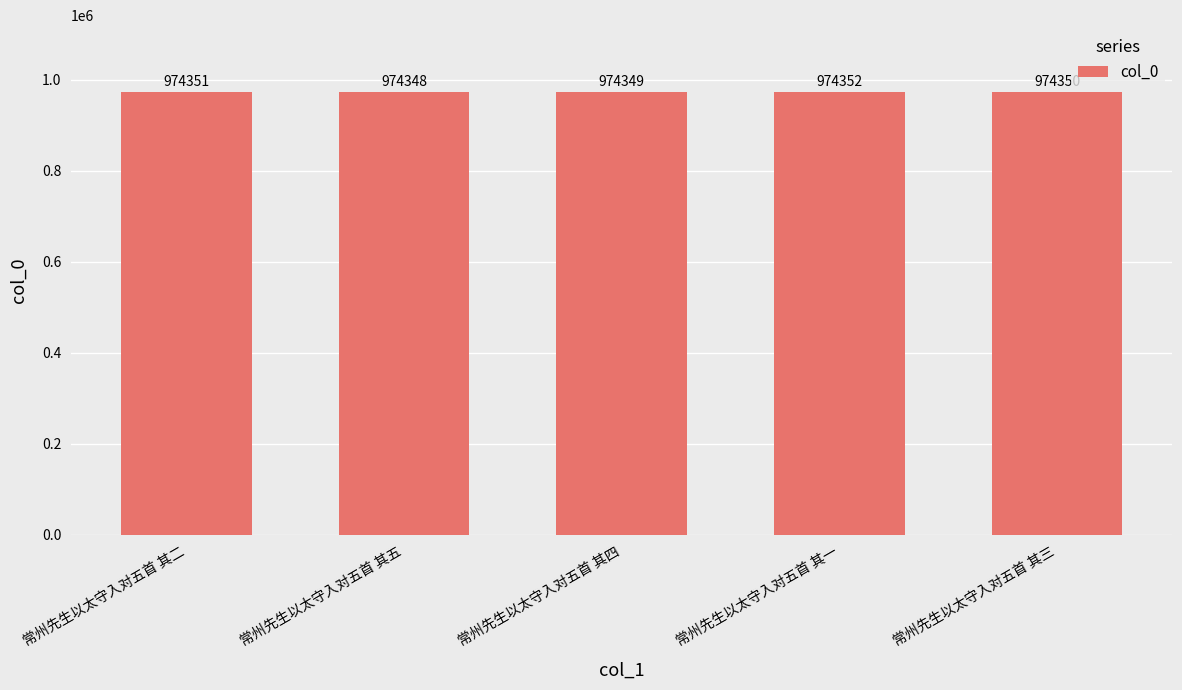

What is the change in value from 常州先生以太守入对五首 其四 to 常州先生以太守入对五首 其一?

+3